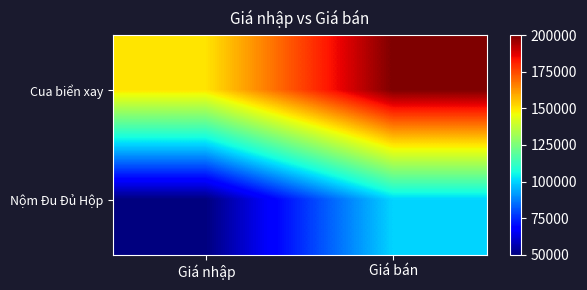

Reading right to left, transcribe all the data shown in this chart.

Cua biển xay: Giá bán=200000	Giá nhập=150000
Nộm Đu Đủ Hộp: Giá bán=100000	Giá nhập=50000